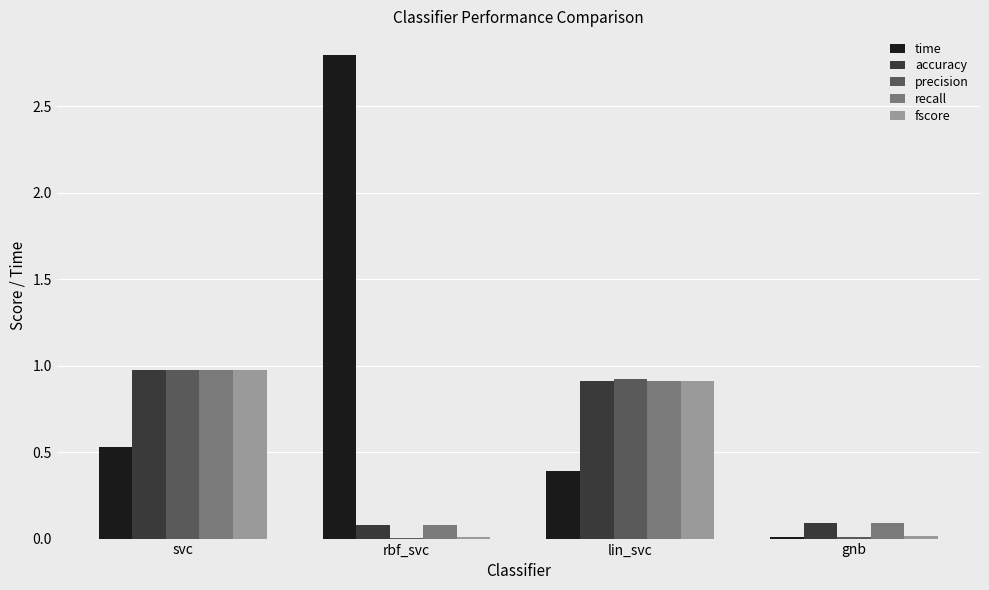

What is the sum of all recall values?

2.1